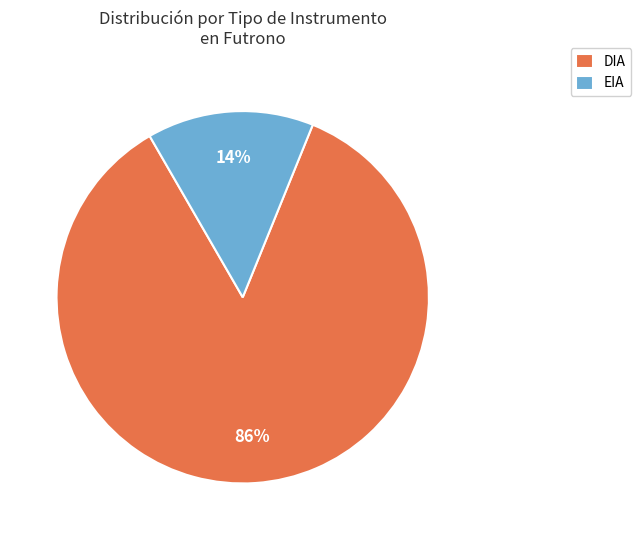

Is it true that DIA is 86% of the pie?

True